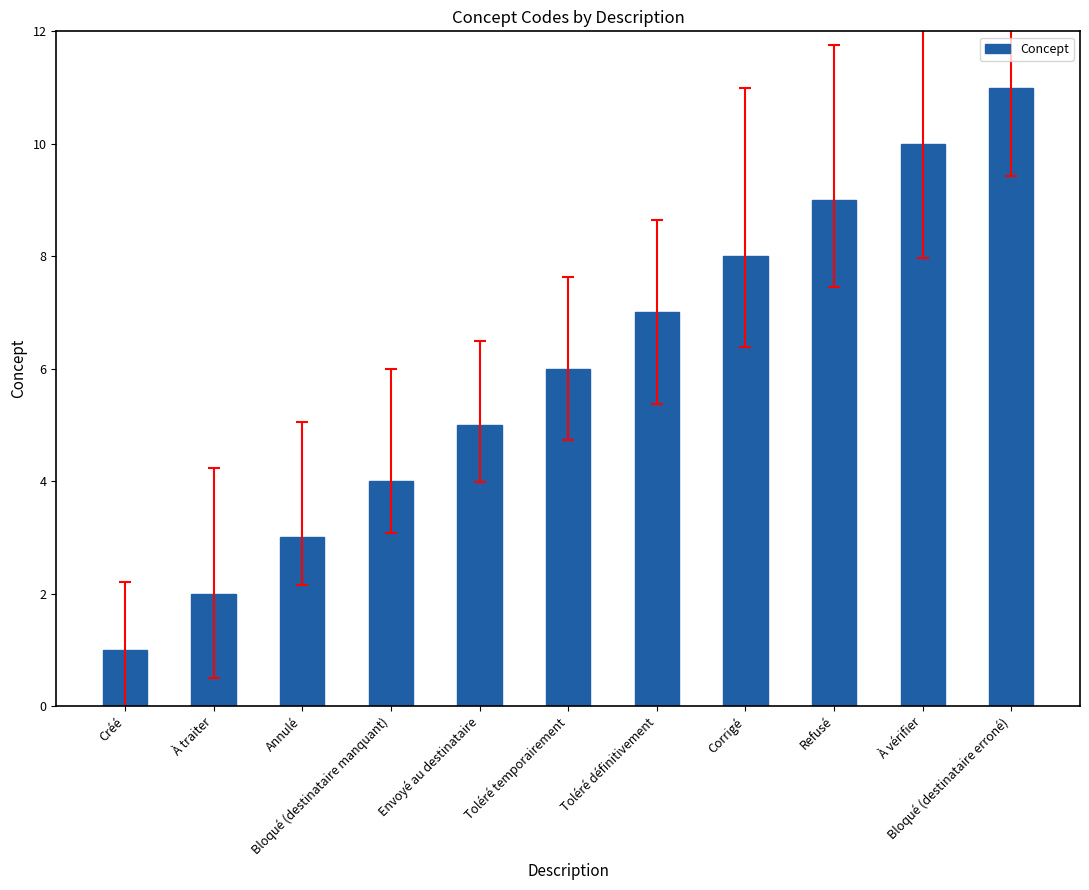

True or false: the data shows 5 at Envoyé au destinataire.

True